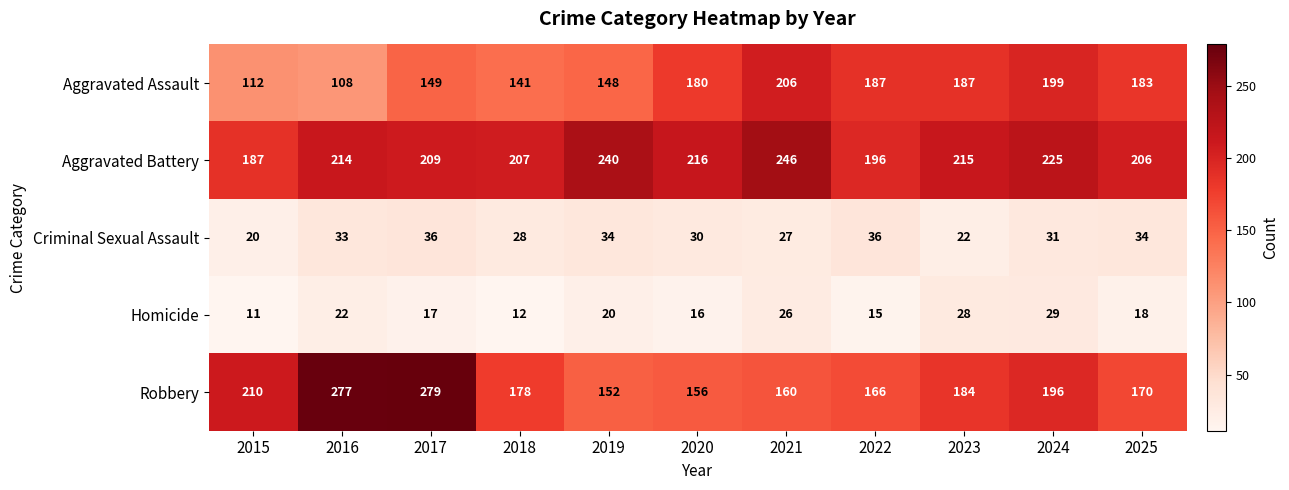

At which category is the sum across all series the highest?

2017